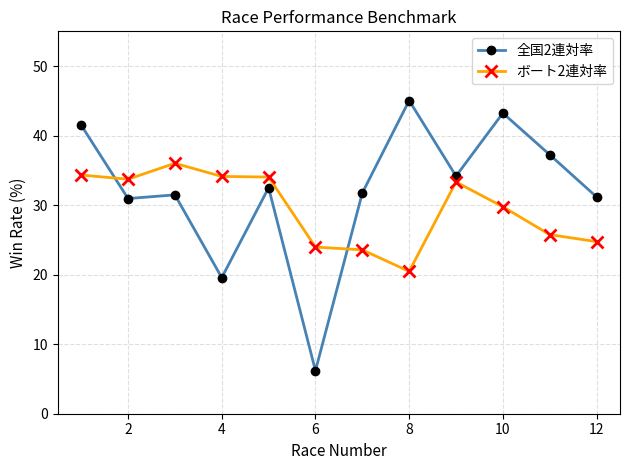

True or false: ボート2連対率 has more than 1 points higher than both neighbors.

True